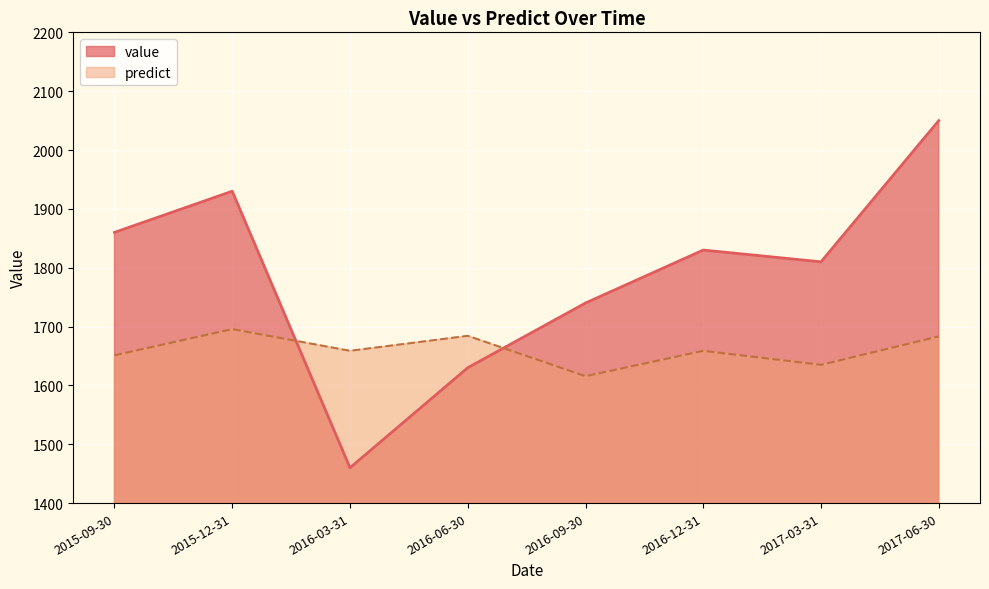

What is the maximum value shown in the chart?

2050.0